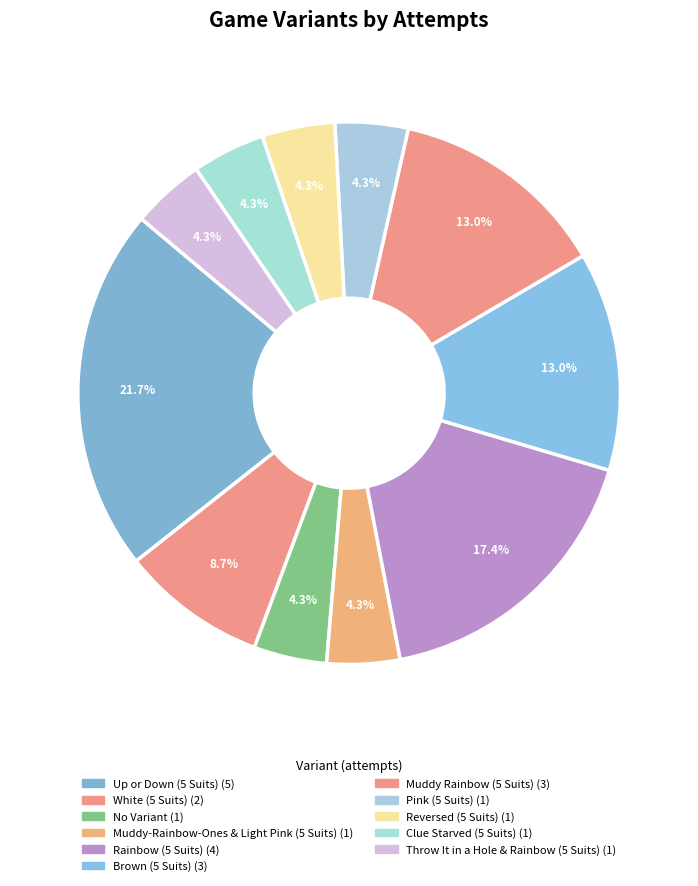

To the nearest percent, what is the average slice percentage?

9%